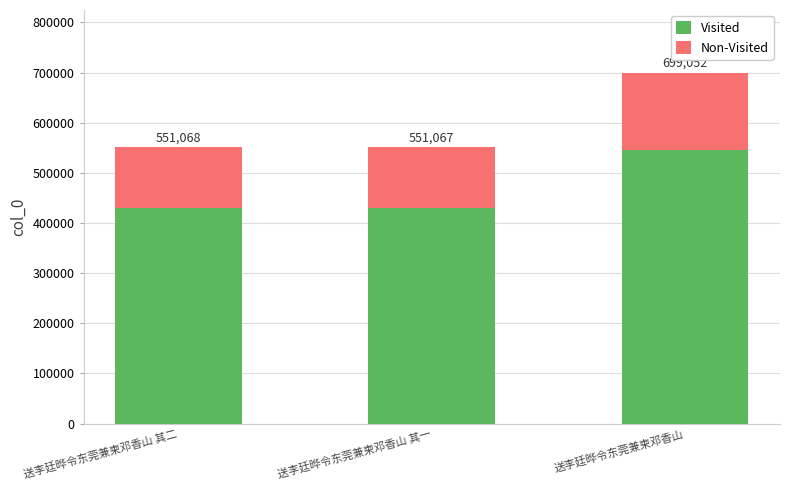

How many bars are there in total?

3